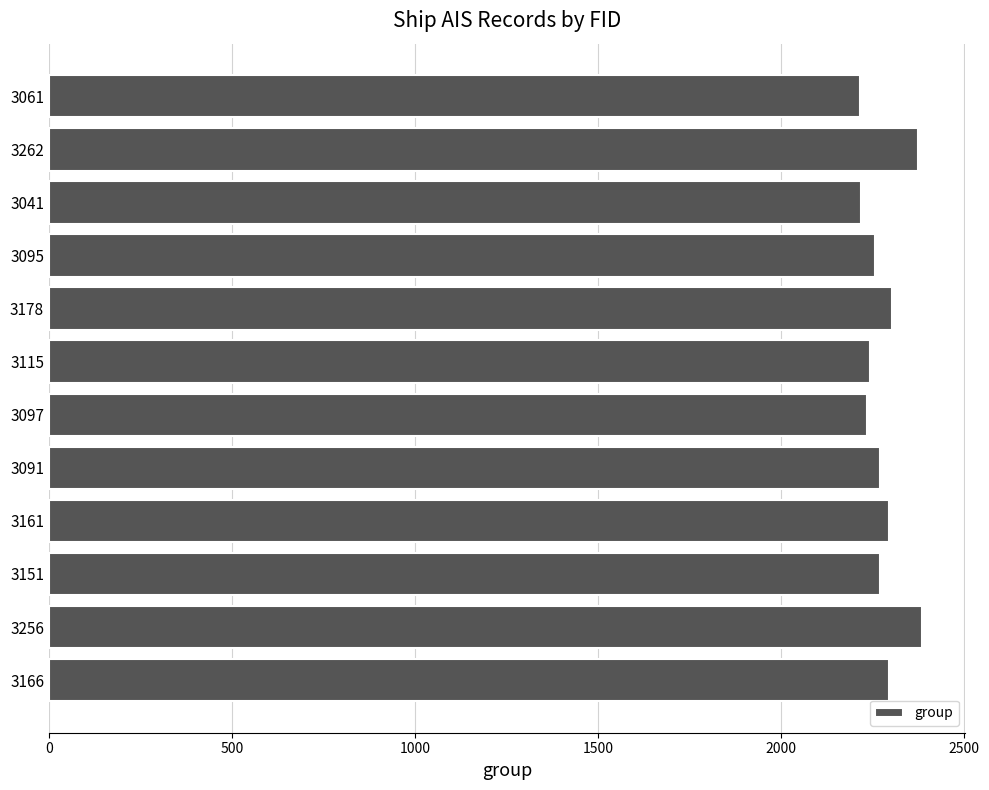

True or false: the data shows 2215 at 3061.

True